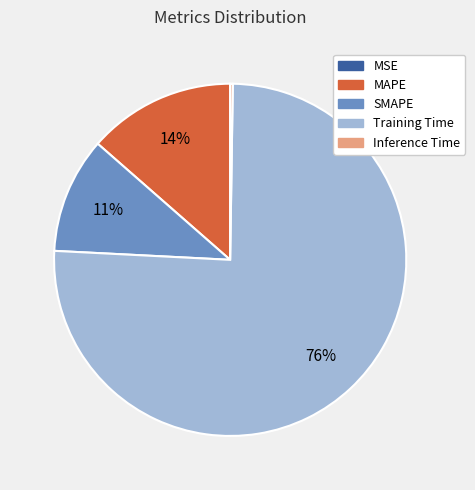

What is the largest slice in the pie chart?

Training Time